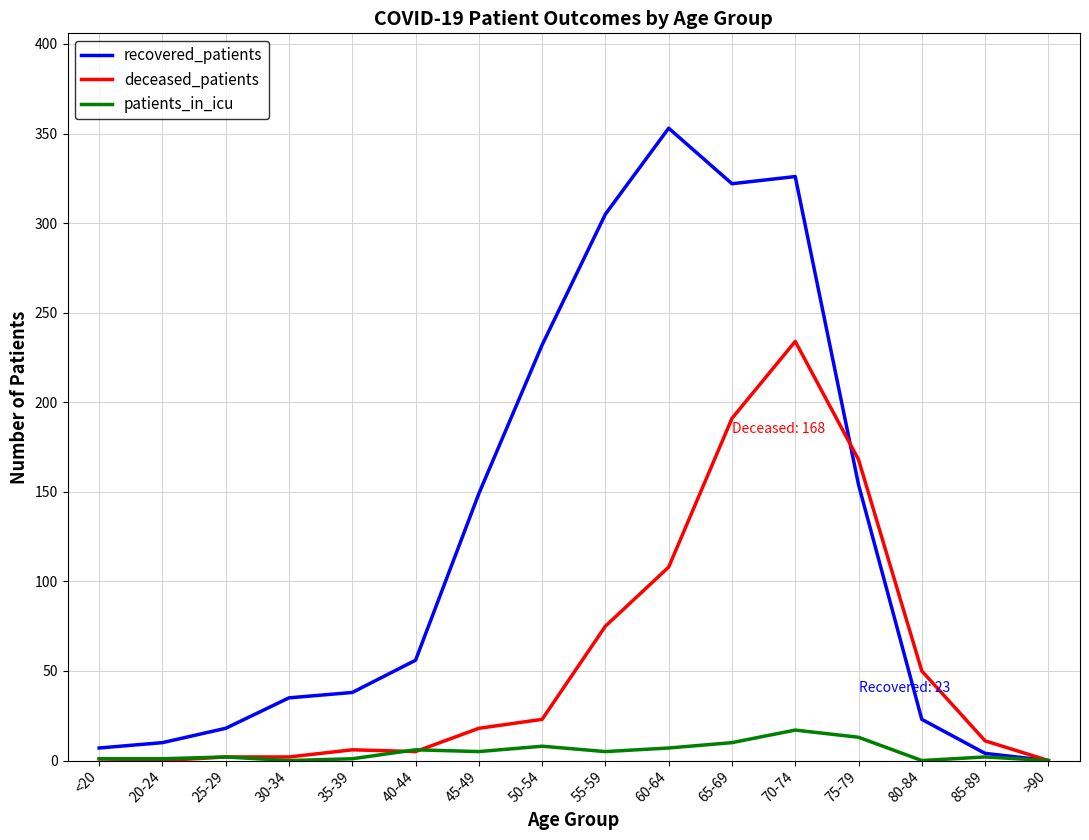

At which label is deceased_patients closest to 117?

60-64